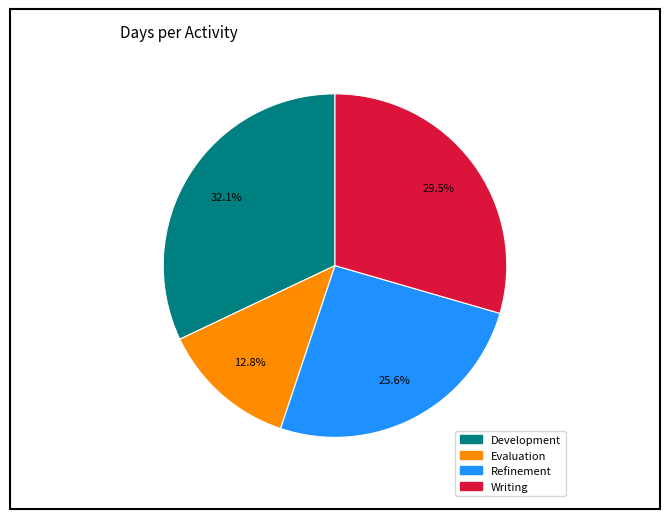

Count the number of slices in the pie.

4